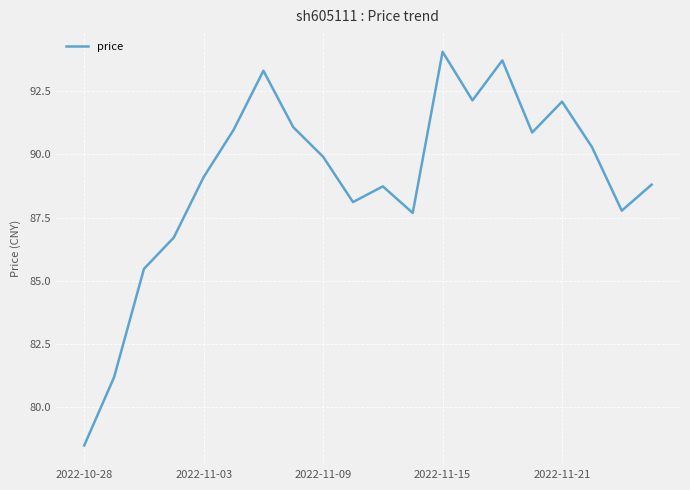

What is the difference between the maximum and minimum values?

15.6